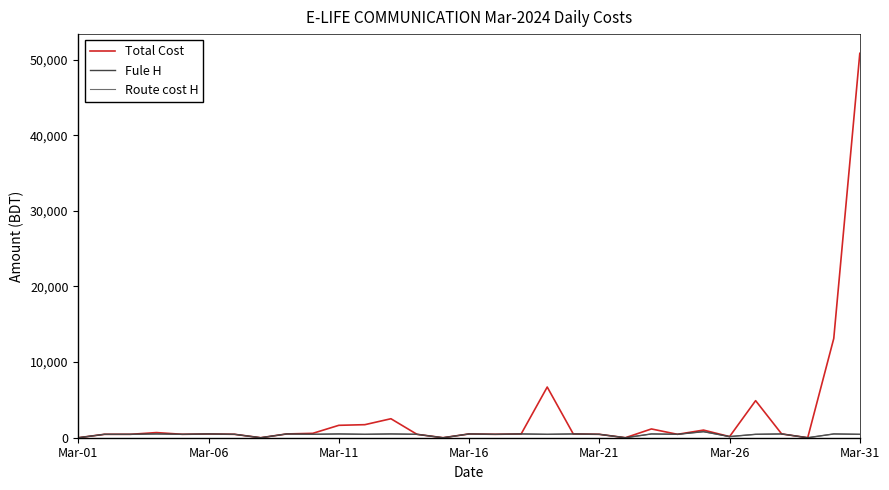

Is this an area chart (filled region under the line)?

No